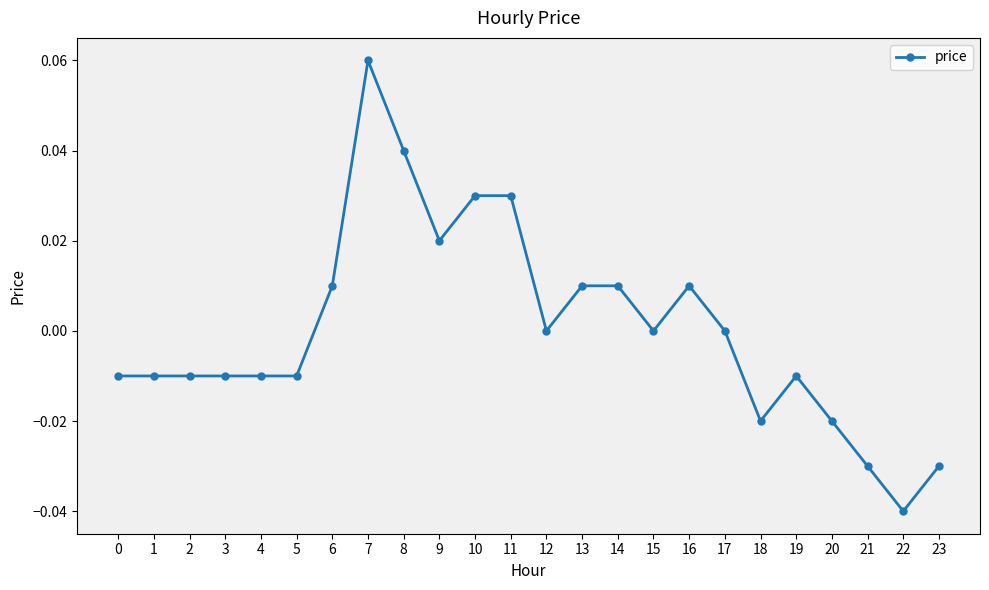

Which category has the lowest value across all series?

22